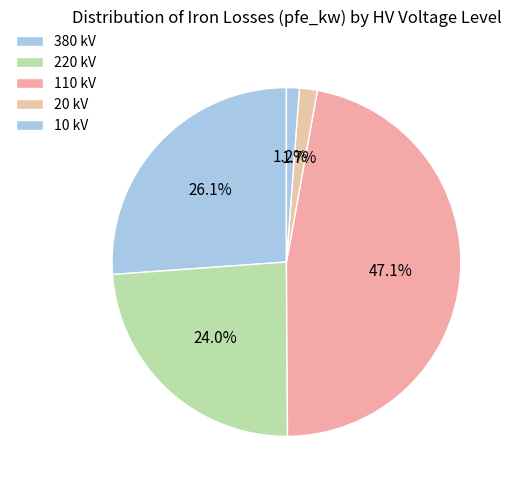

How many segments does this pie chart have?

5